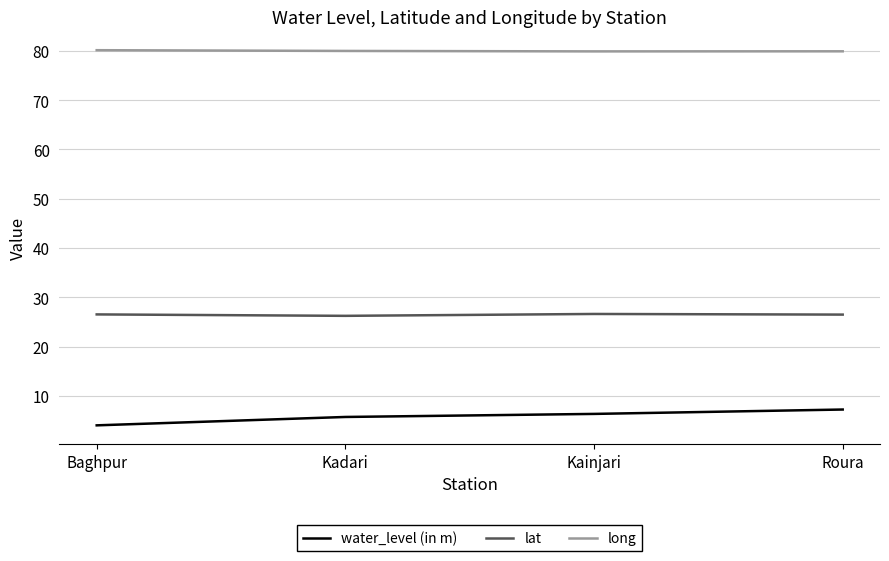

Is it true that water_level (in m) equals 4.0 at Baghpur?

True